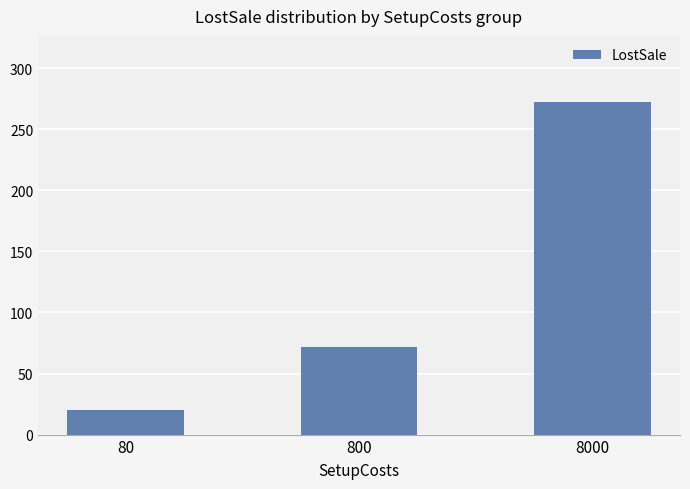

Approximately how many times larger is the value at 8000 compared to 80?

13.6